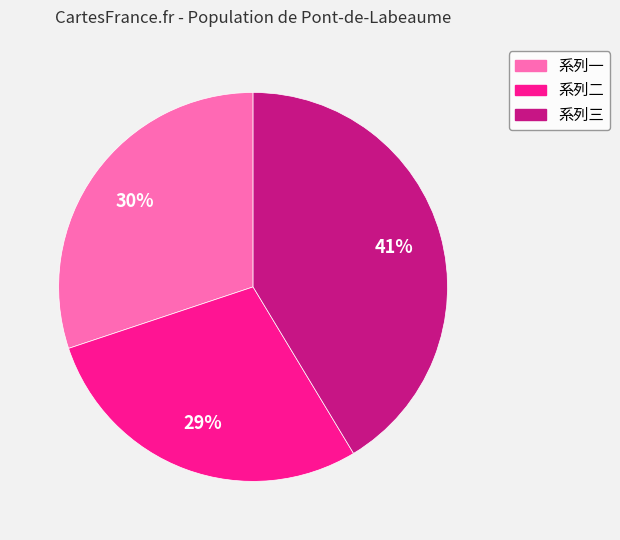

Is there any slice that represents more than half of the pie?

No